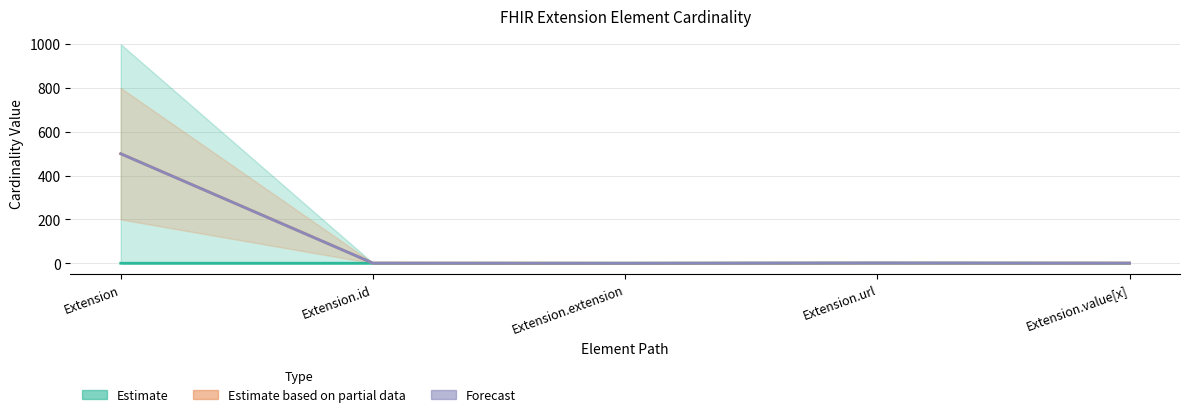

What is the label of the 5th point from the right?

Extension